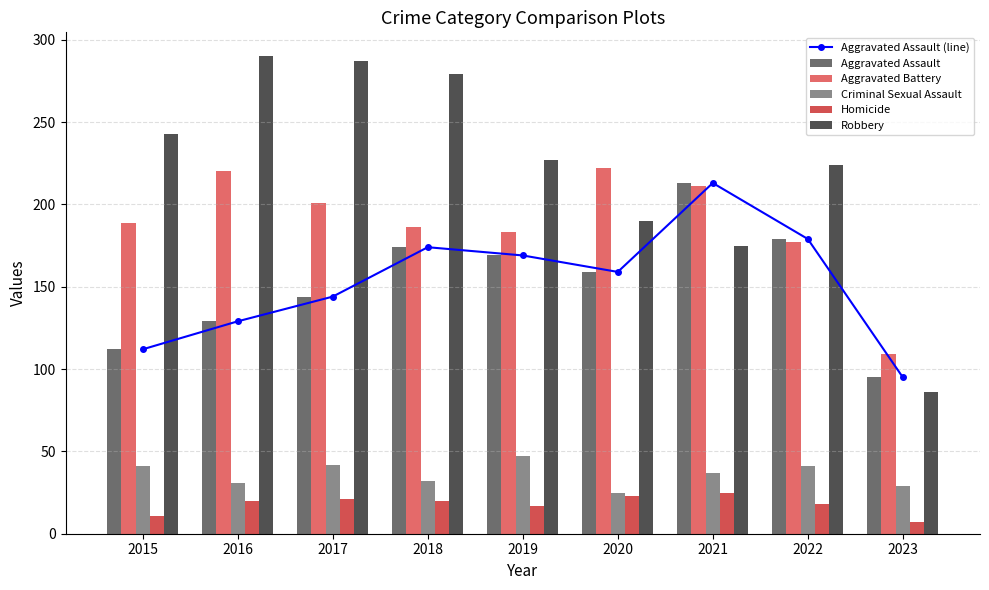

What is the difference between the maximum and second lowest values in the Homicide series?

14